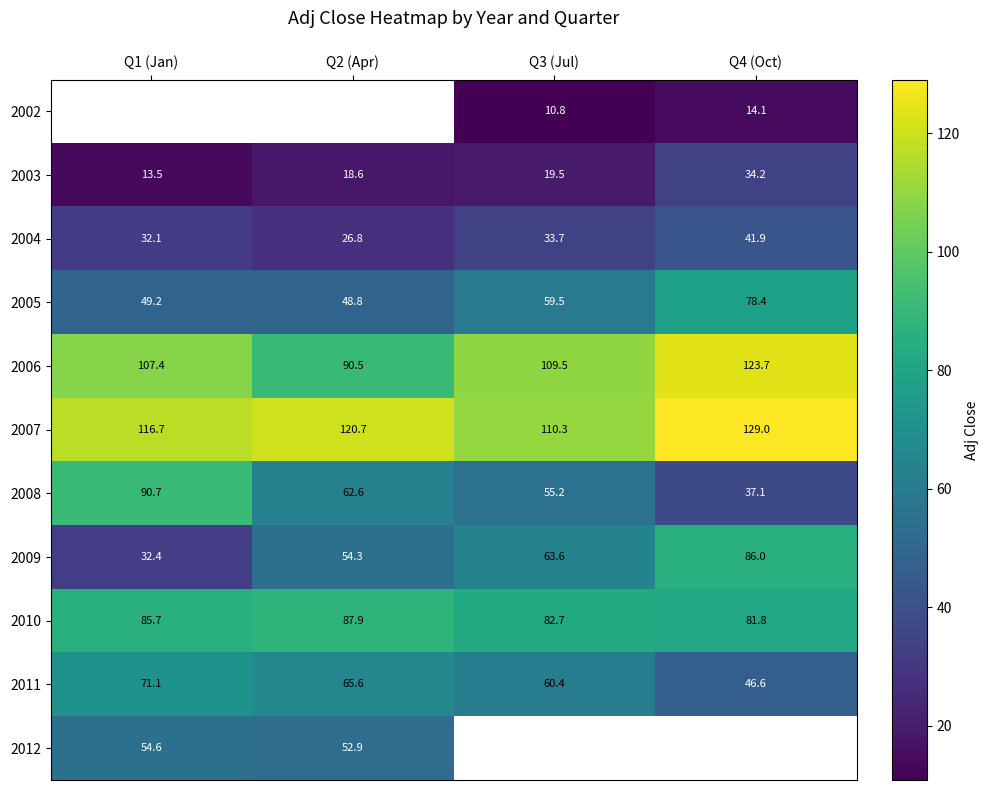

What is the average value of the 2003 series?

21.5